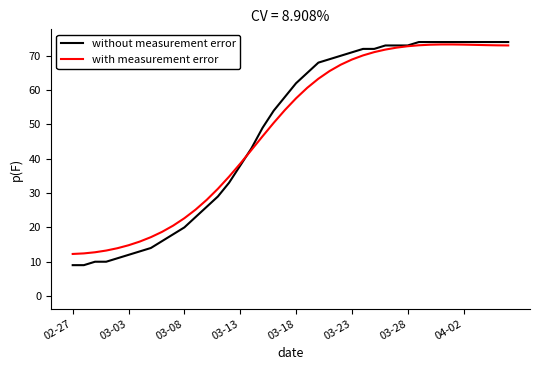

What is the lowest value of the with measurement error series?

12.3